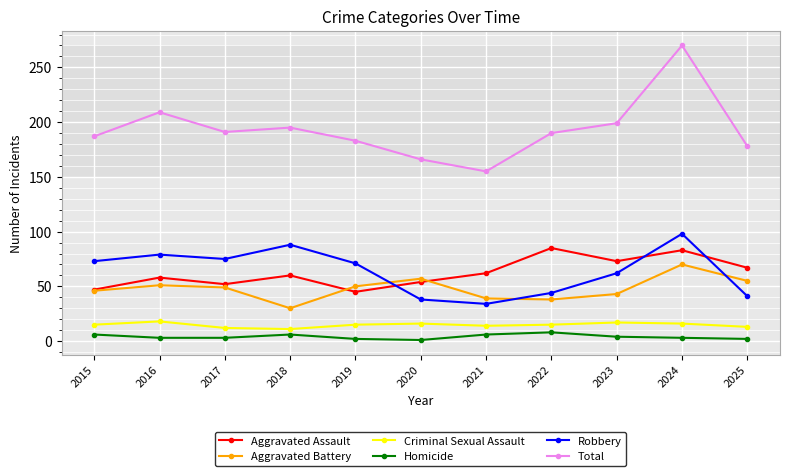

Which label corresponds to the largest value in the chart?

2024